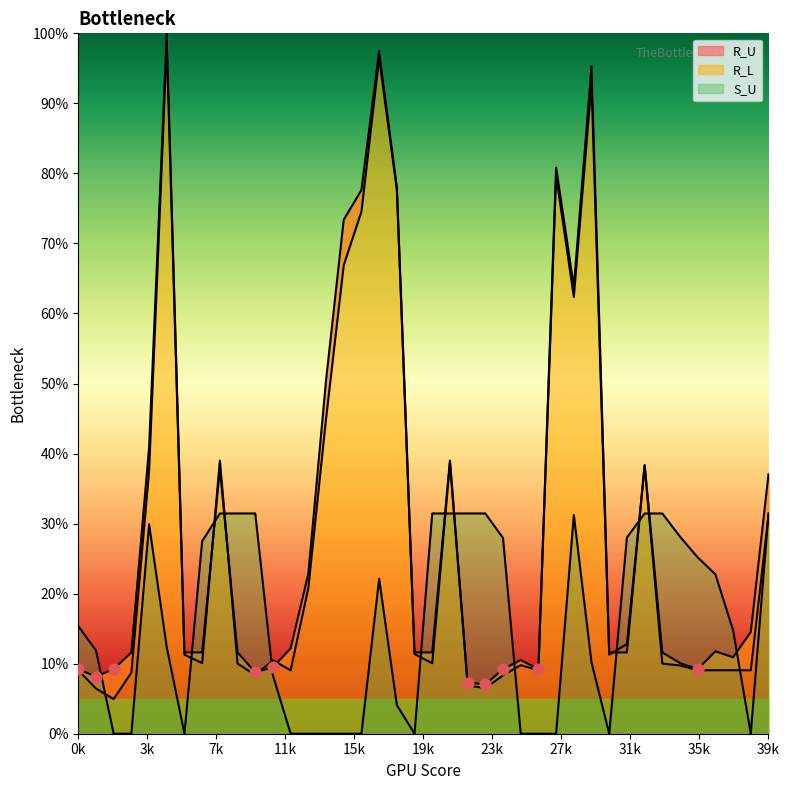

At how many categories does at least one series exceed 38?

13